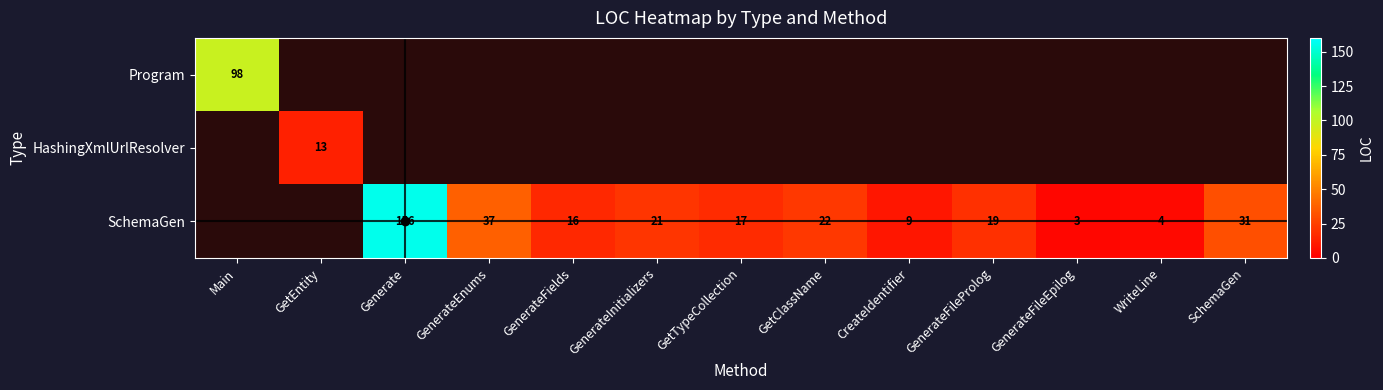

The value of SchemaGen at GetClassName is 22. True or false?

True